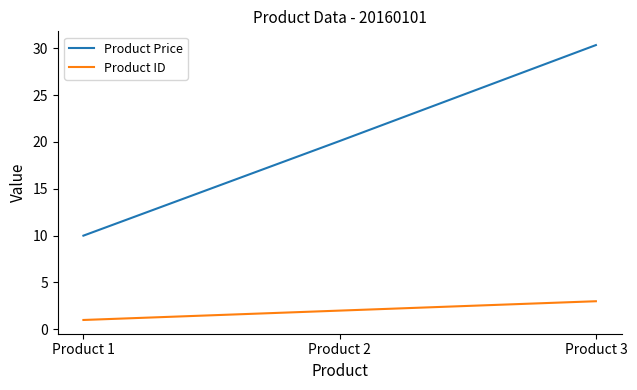

The value of Product Price at Product 1 is 16.8. True or false?

False